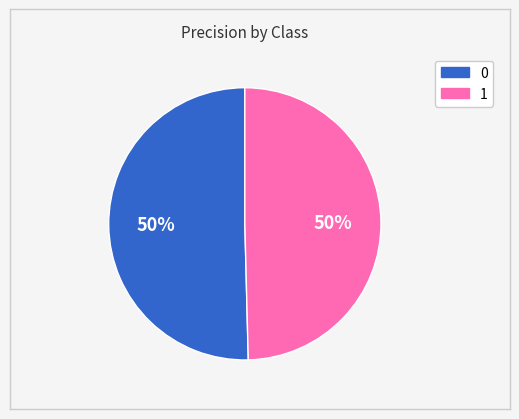

To the nearest percent, what percentage of the pie is 1?

50%